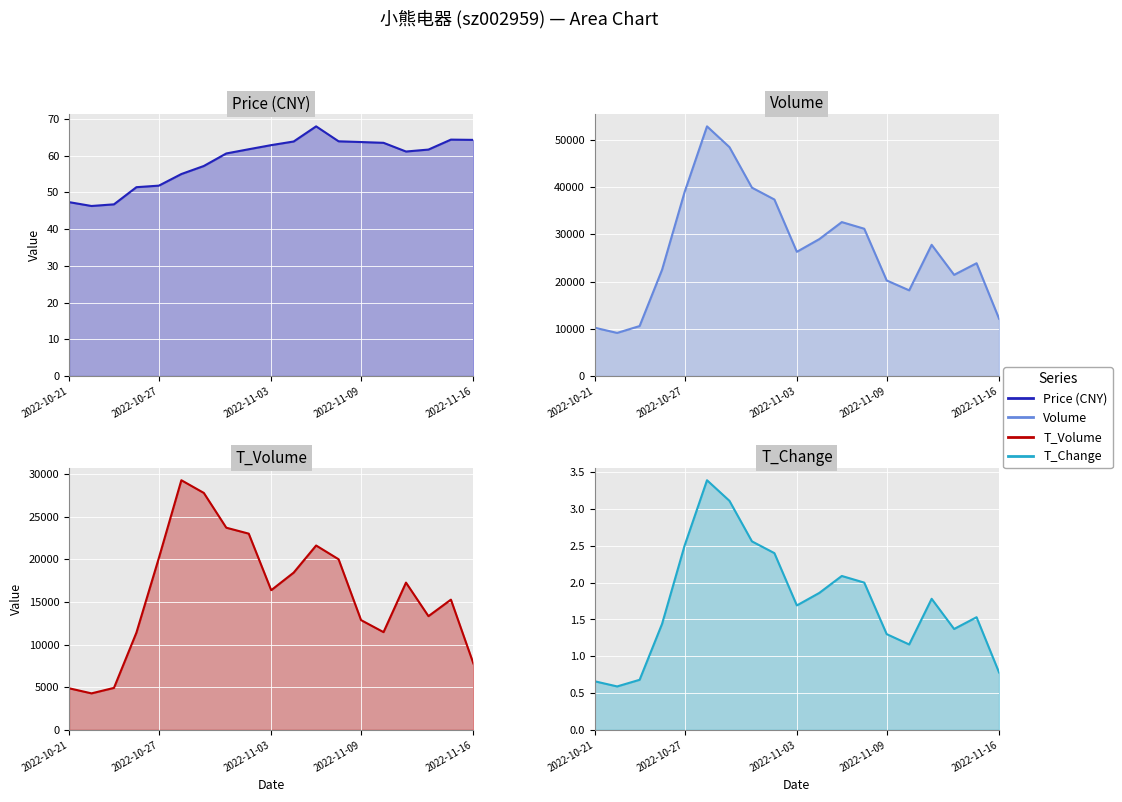

Is it true that t_change equals 1.0 at 7?

False